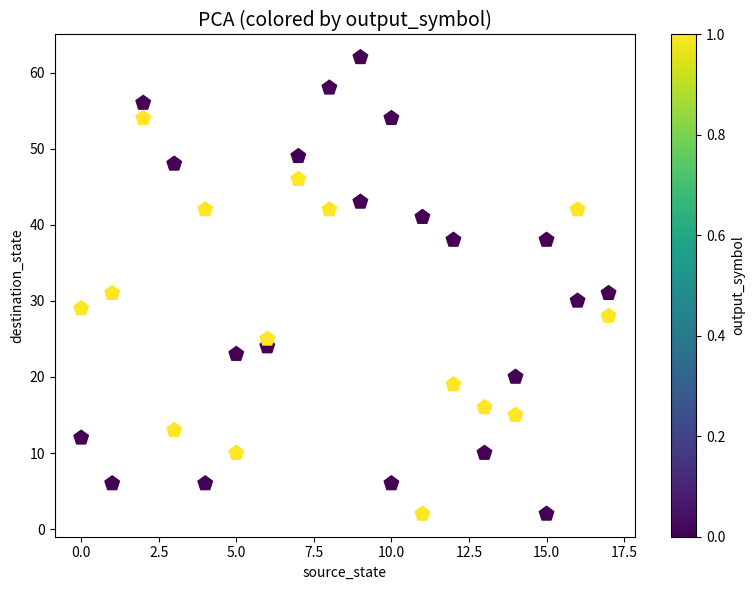

What is the range of Y values (max minus min)?

60